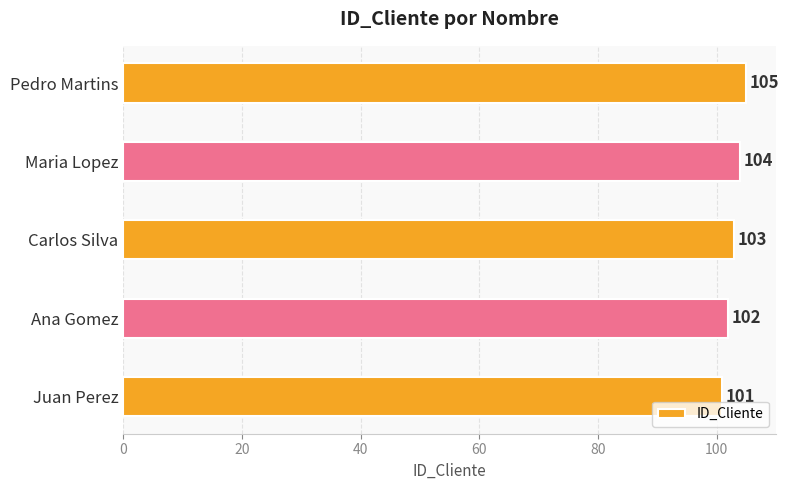

Where is the data nearest to the value 103?

Carlos Silva